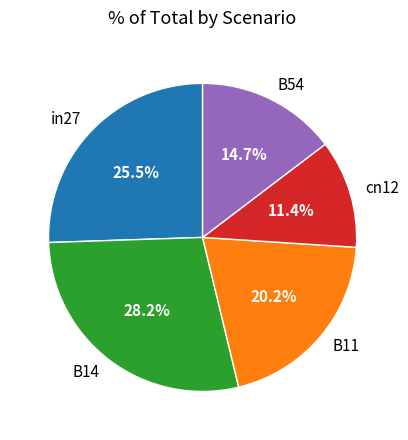

Which has a higher value, in27 or B14?

B14